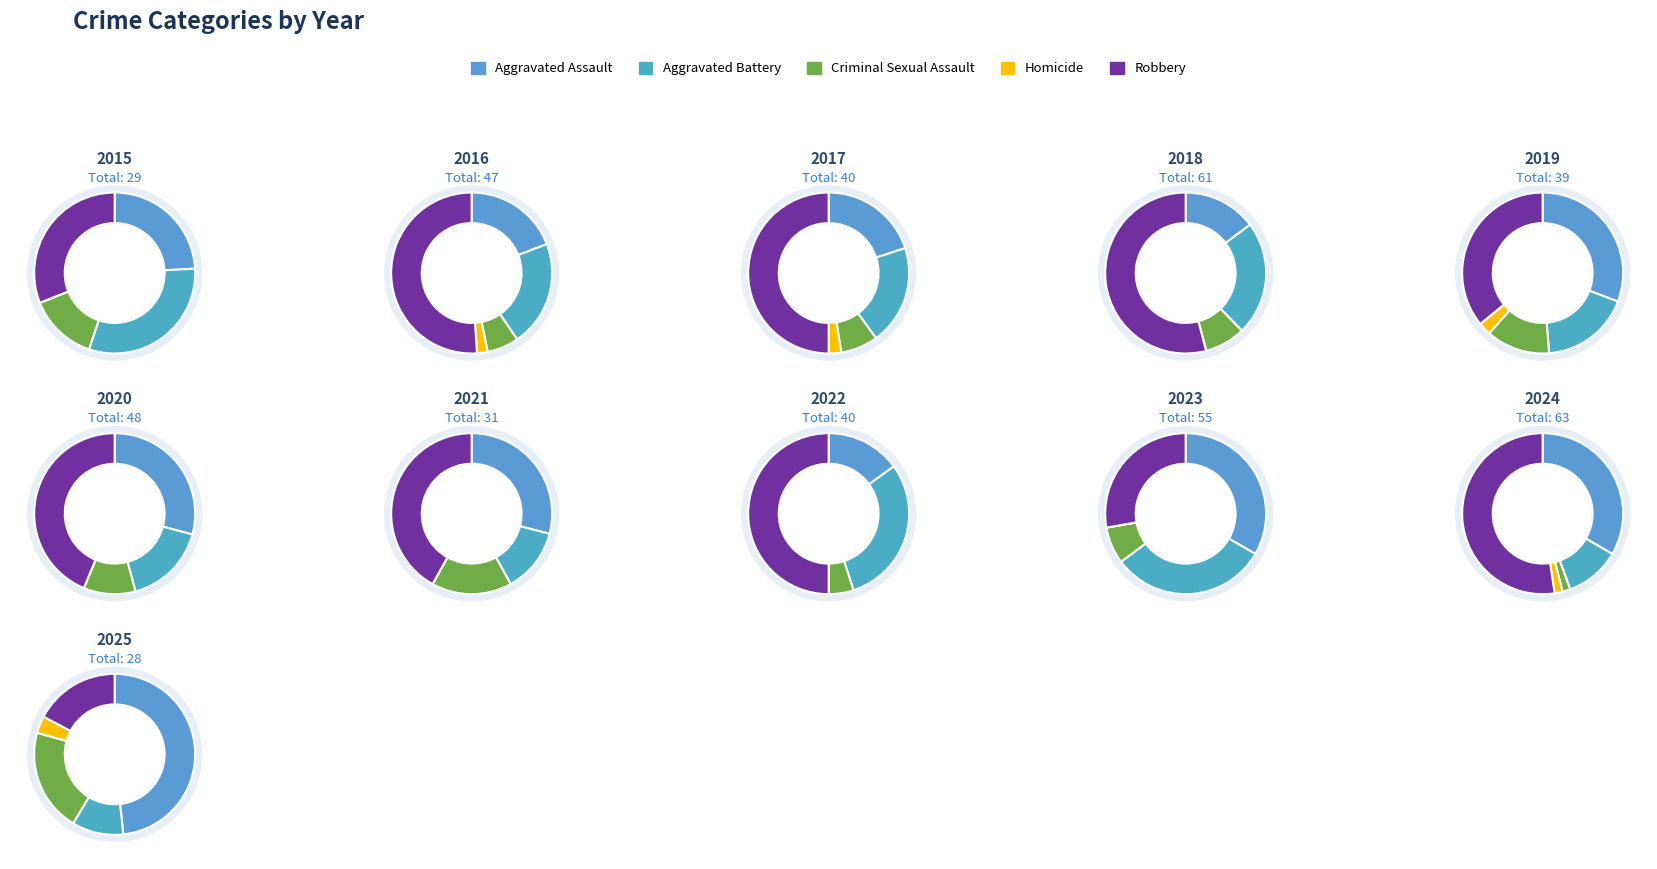

To the nearest percent, what is the difference between the 2019 and 2023 slice percentages?

5%